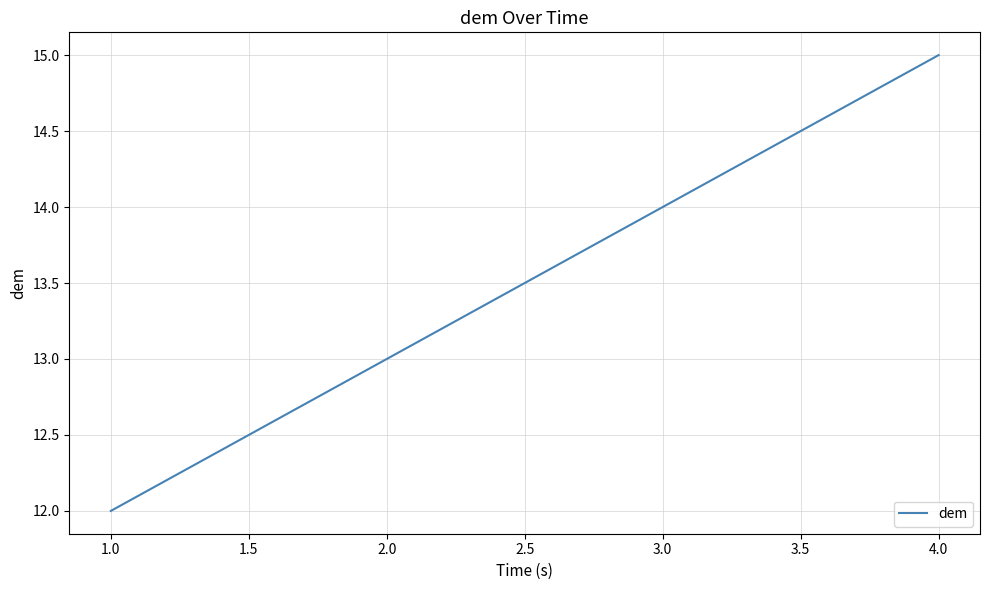

How many distinct data groups are displayed?

1